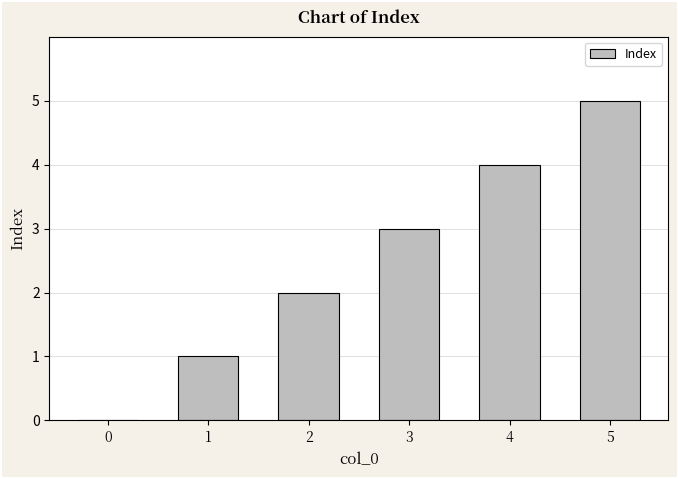

Is it true that the value at 5 is 2?

False